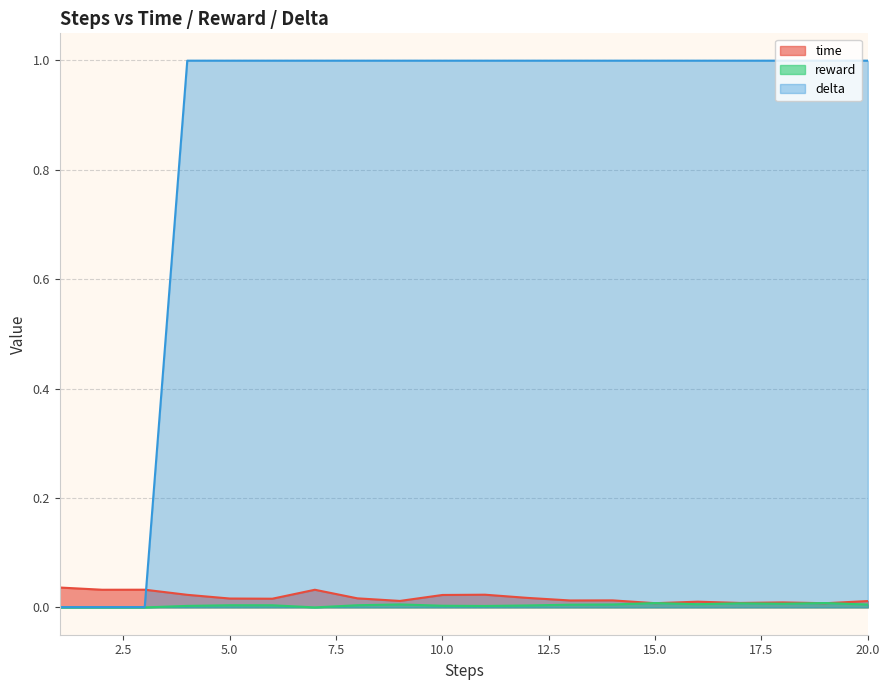

How many lines are shown in the chart?

3